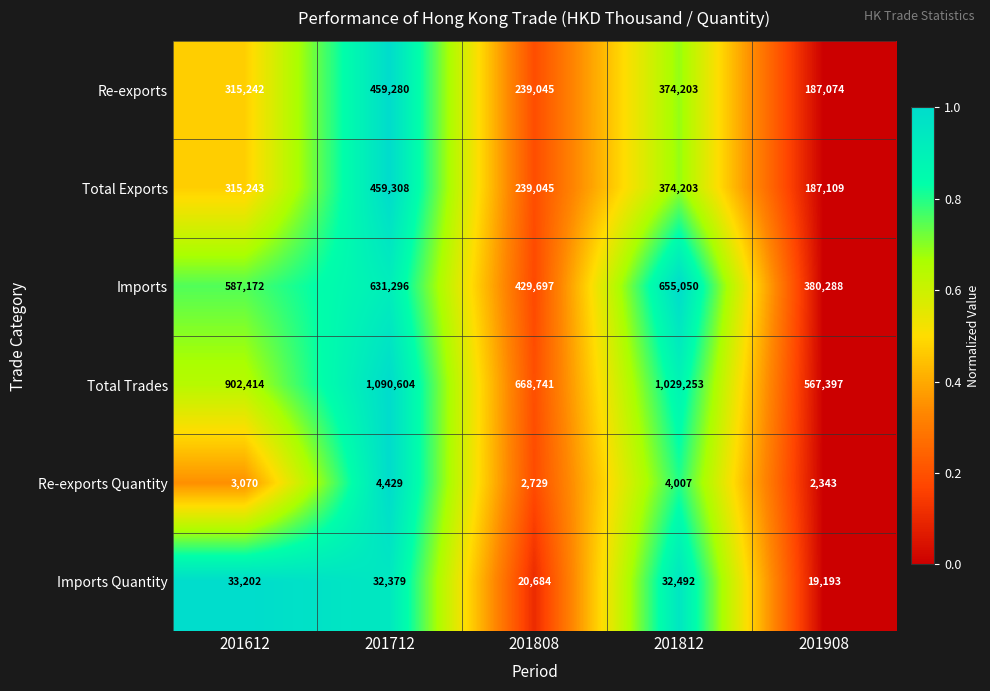

Reading left to right, transcribe all the data shown in this chart.

Re-exports: 201612=315242	201712=459280	201808=239045	201812=374203	201908=187074
Total Exports: 201612=315243	201712=459308	201808=239045	201812=374203	201908=187109
Imports: 201612=587172	201712=631296	201808=429697	201812=655050	201908=380288
Total Trades: 201612=902414	201712=1090604	201808=668741	201812=1029253	201908=567397
Re-exports Quantity: 201612=3070	201712=4429	201808=2729	201812=4007	201908=2343
Imports Quantity: 201612=33202	201712=32379	201808=20684	201812=32492	201908=19193